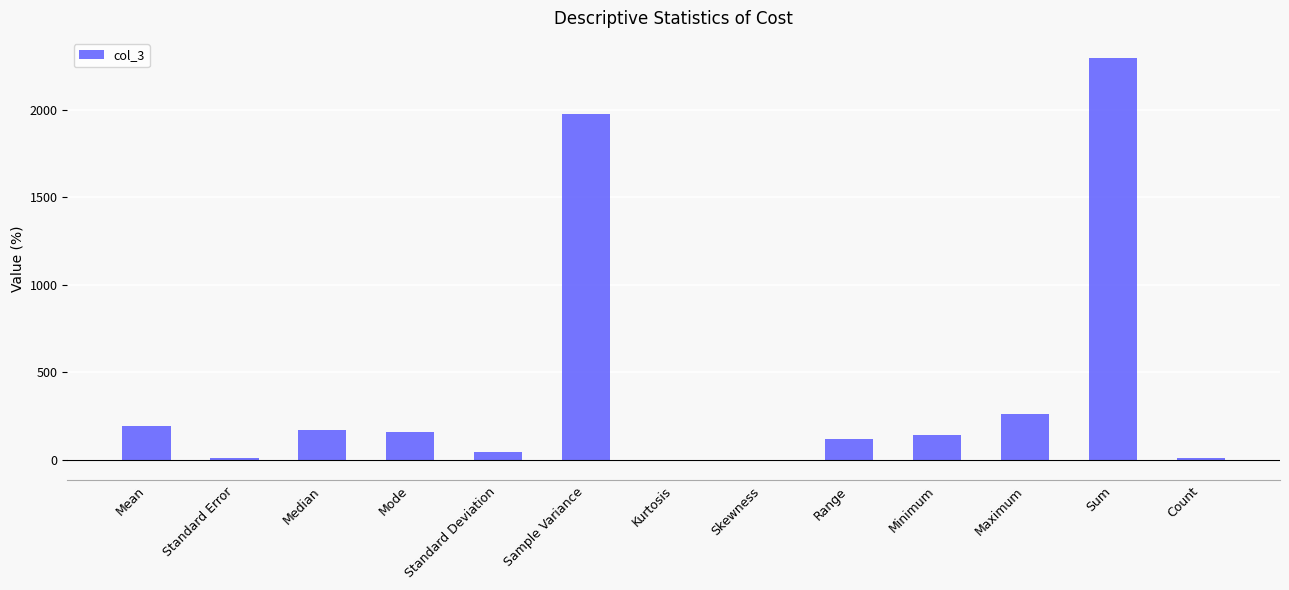

What is the greatest value displayed?

2295.0